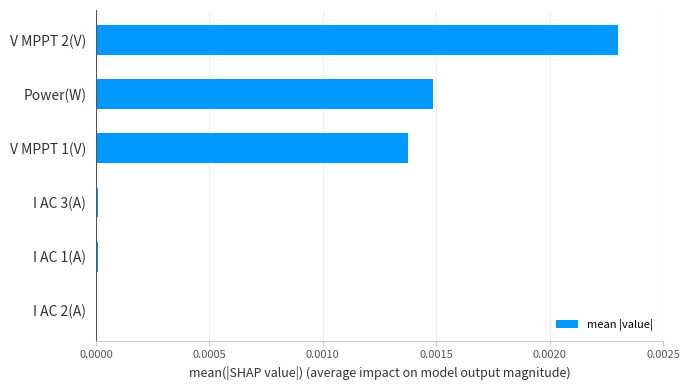

Are the bars horizontal?

Yes